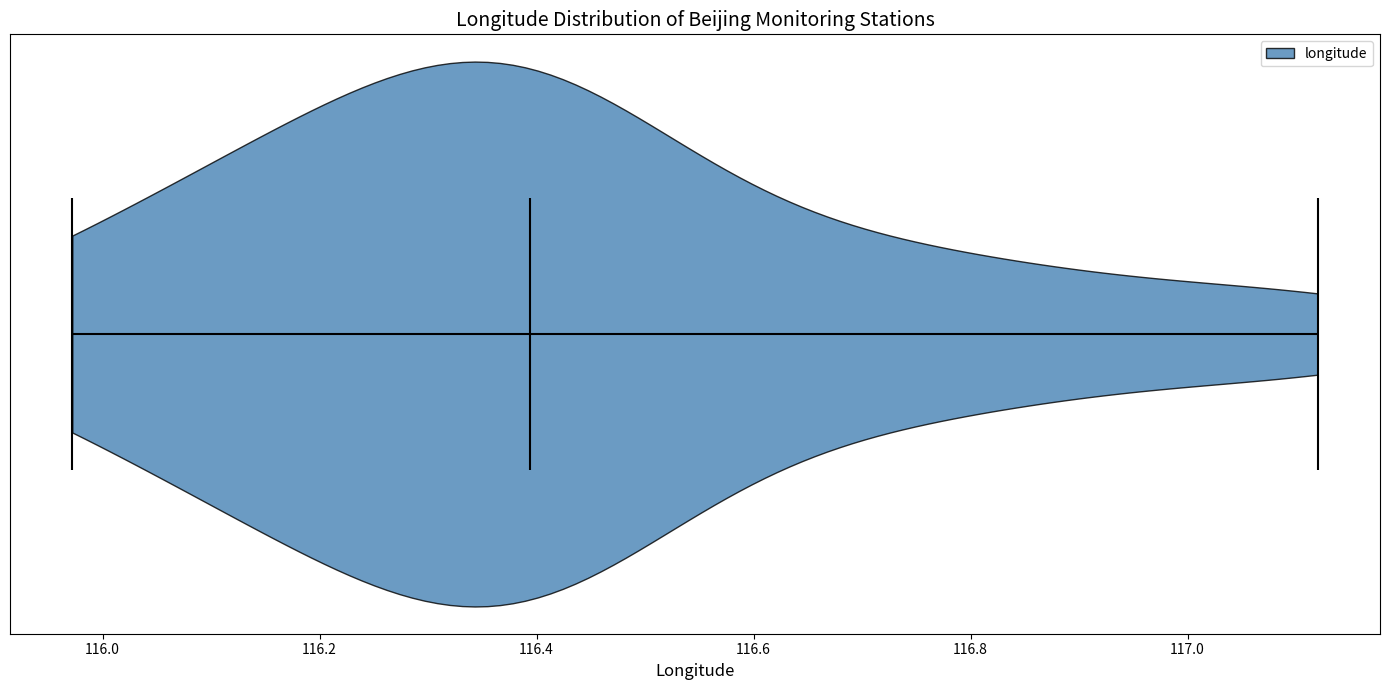

What is the highest point the violin reaches on the x-axis? The values are not printed on the chart, so give them approximately, as read against the axis.

117.12